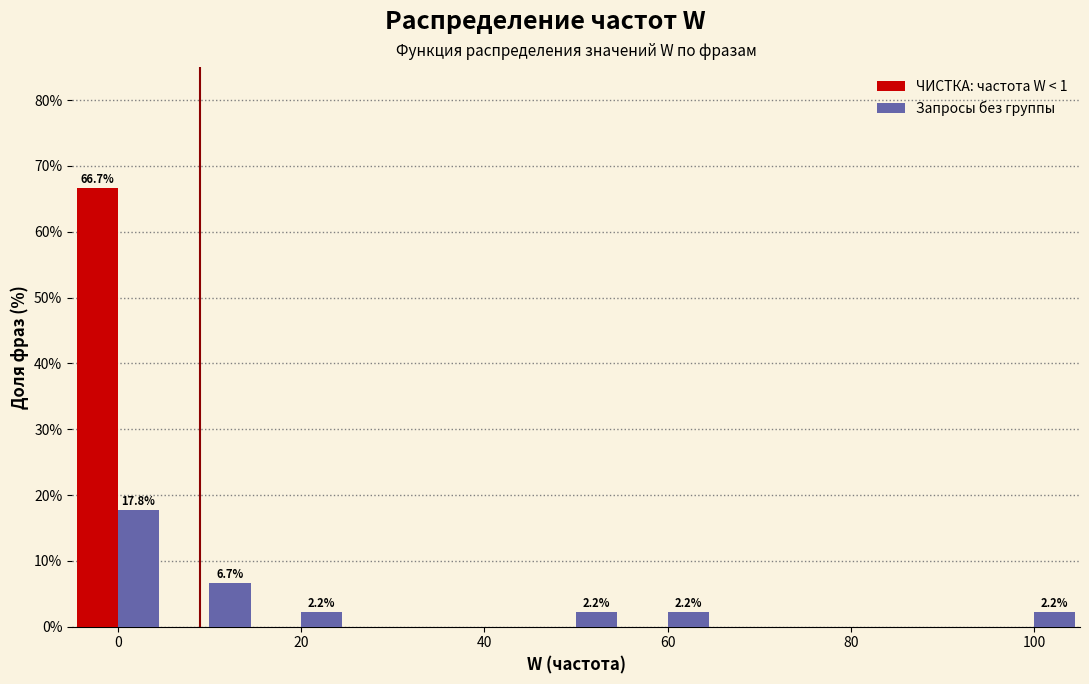

In the ЧИСТКА: частота W < 1 series, which range on the x-axis has the tallest bar?

-5 to 5